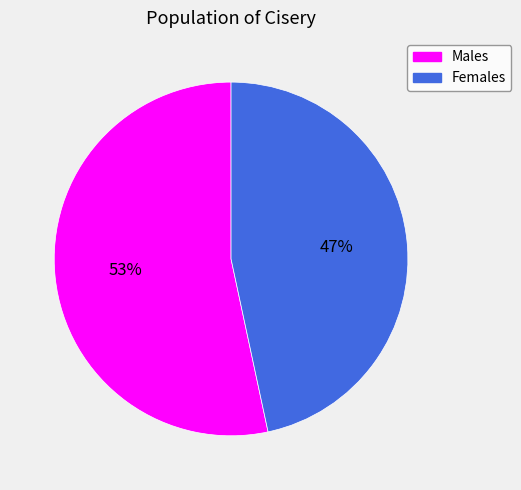

To the nearest percent, what is the average slice percentage?

50%